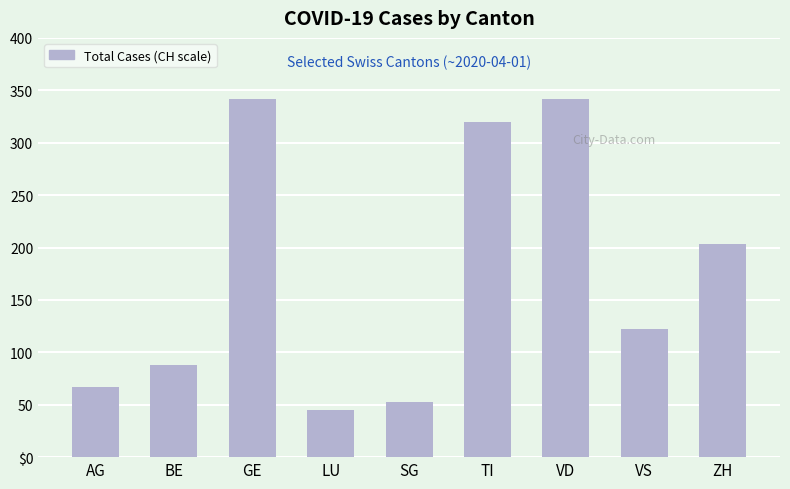

Are the bars horizontal?

No